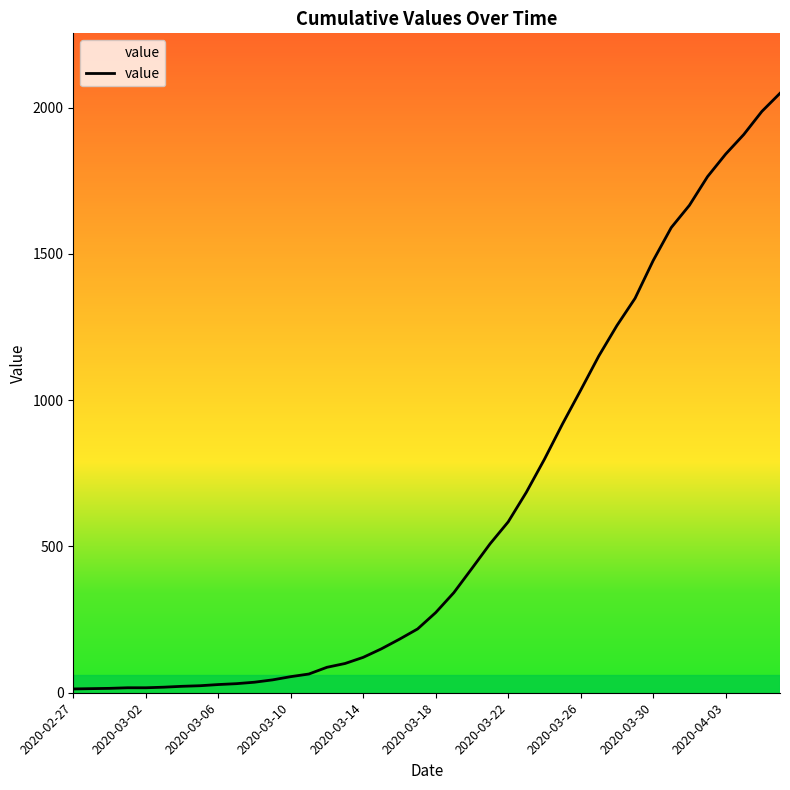

What is the greatest value displayed?

2049